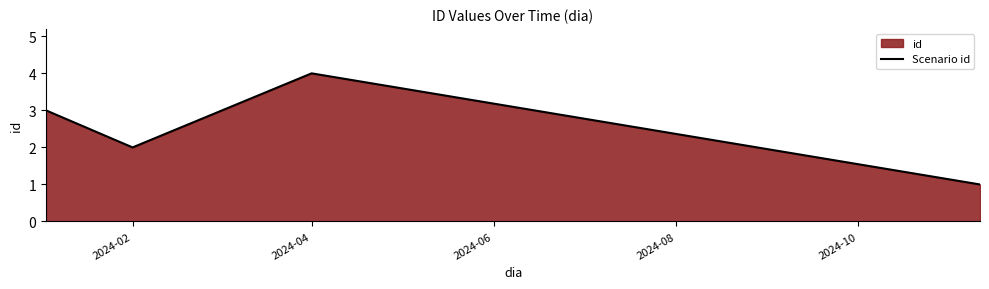

True or false: the data shows 4 at 2024-04.

True